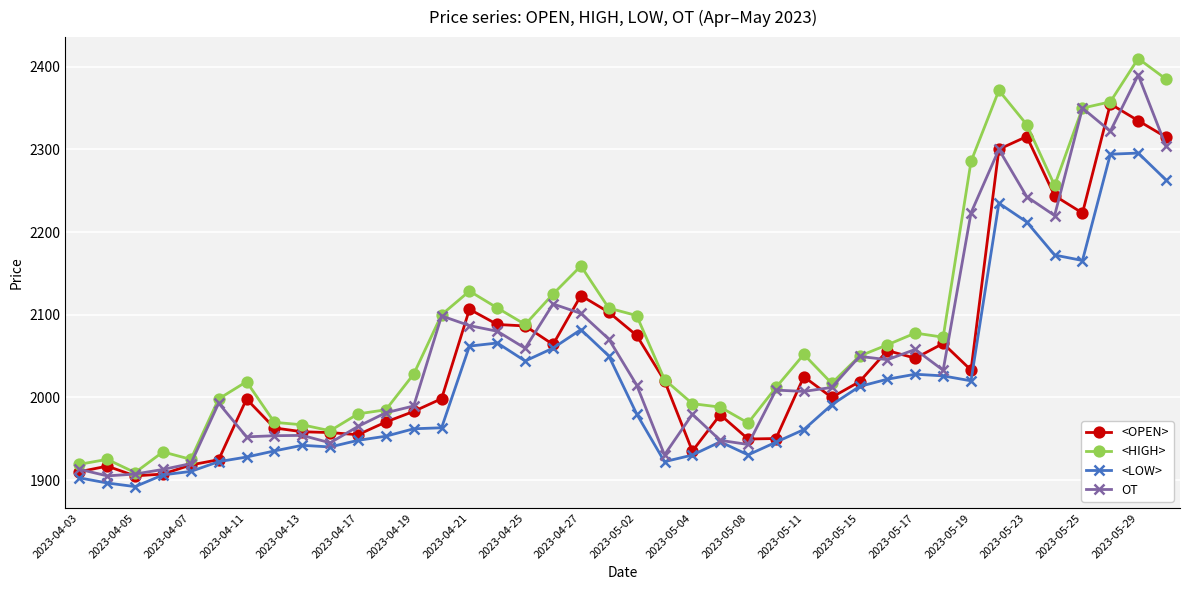

True or false: <HIGH> has more than 1 interior local peaks.

True